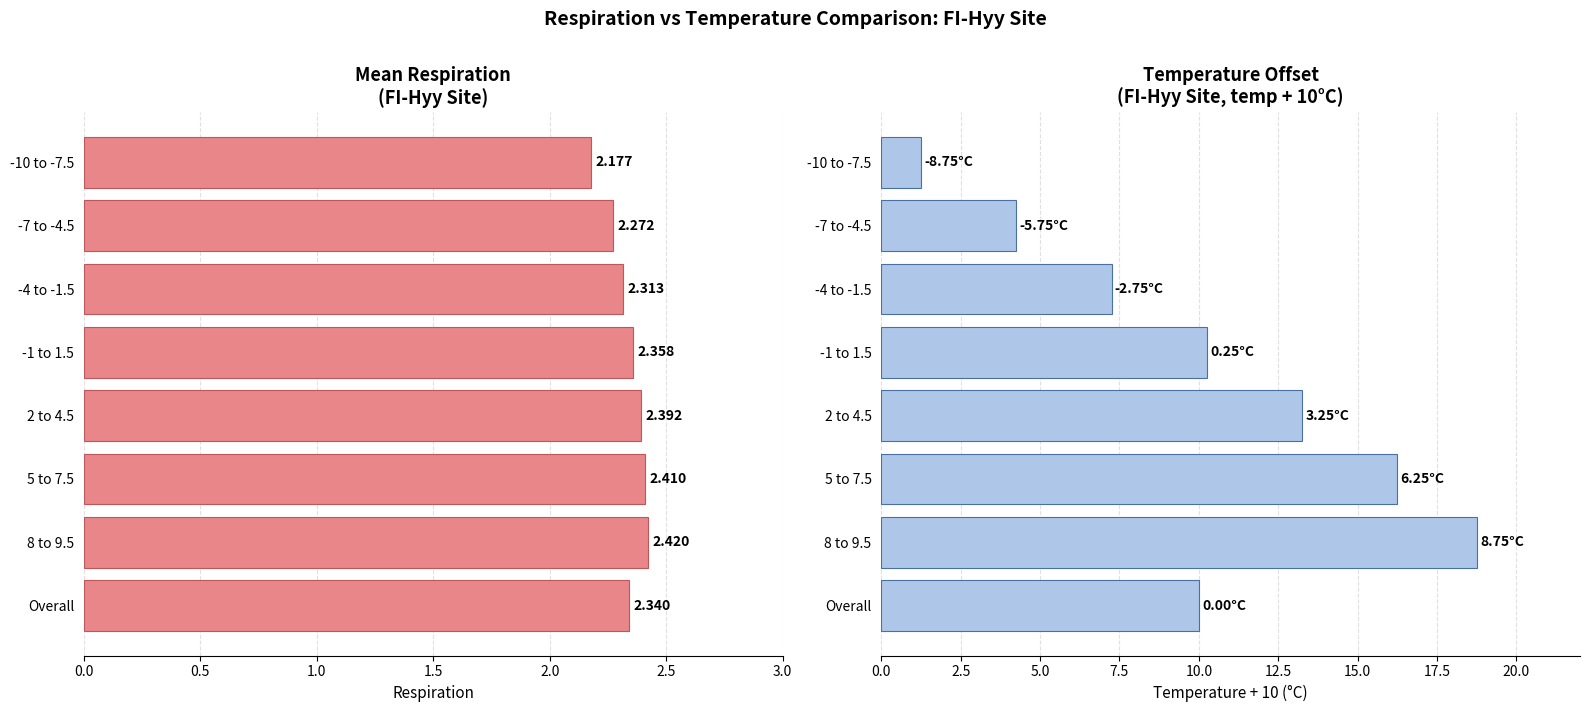

Rank the series by their maximum value, from lowest to highest.

Mean Respiration, Temp + 10